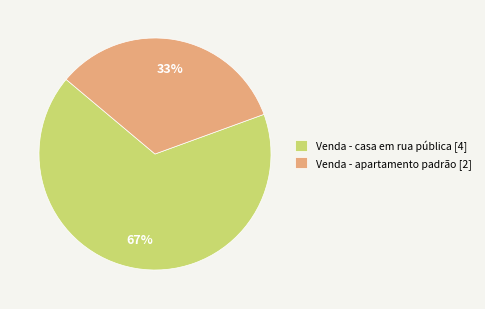

The Venda - apartamento padrão slice represents 33% of the pie. True or false?

True